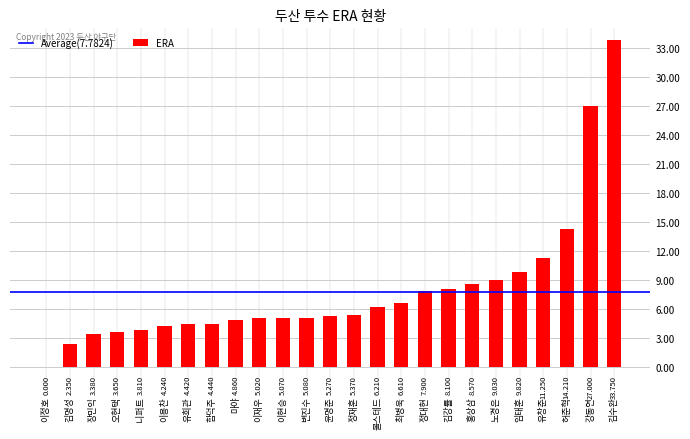

Are the bars grouped side by side (vs. stacked)?

No